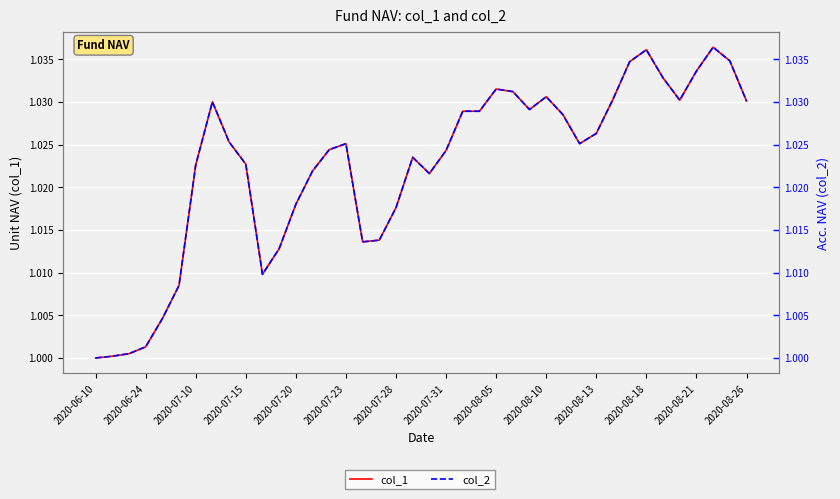

Reading left to right, extract all data points from this chart.

col_1: 1.0	1.0	1.0	1.0	1.0	1.0	1.0	1.0	1.0	1.0	1.0	1.0	1.0	1.0	1.0	1.0	1.0	1.0	1.0	1.0	1.0	1.0	1.0	1.0	1.0	1.0	1.0	1.0	1.0	1.0	1.0	1.0	1.0	1.0	1.0	1.0	1.0	1.0	1.0	1.0
col_2: 1.0	1.0	1.0	1.0	1.0	1.0	1.0	1.0	1.0	1.0	1.0	1.0	1.0	1.0	1.0	1.0	1.0	1.0	1.0	1.0	1.0	1.0	1.0	1.0	1.0	1.0	1.0	1.0	1.0	1.0	1.0	1.0	1.0	1.0	1.0	1.0	1.0	1.0	1.0	1.0